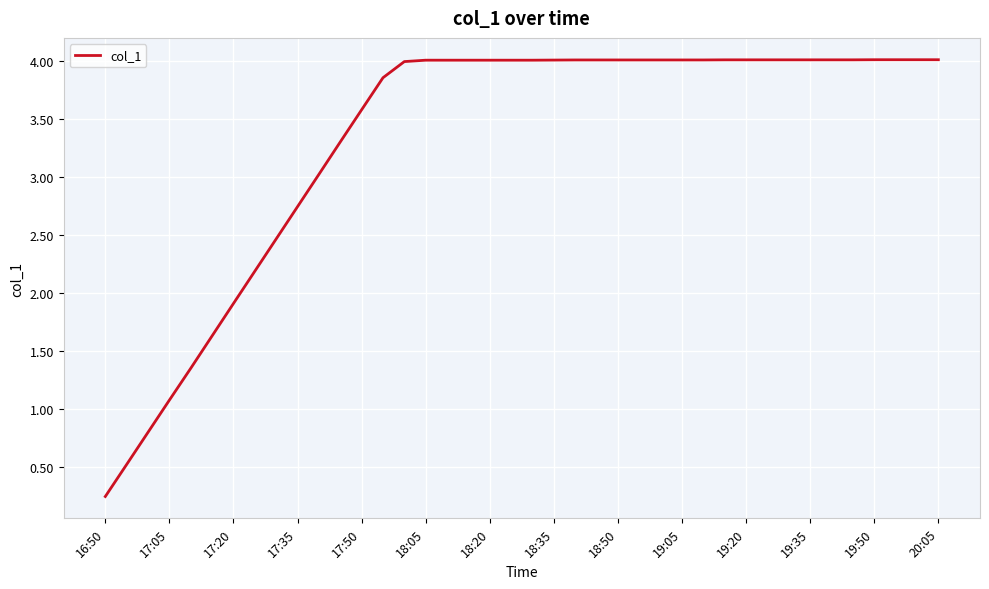

What is the maximum value shown in the chart?

4.0